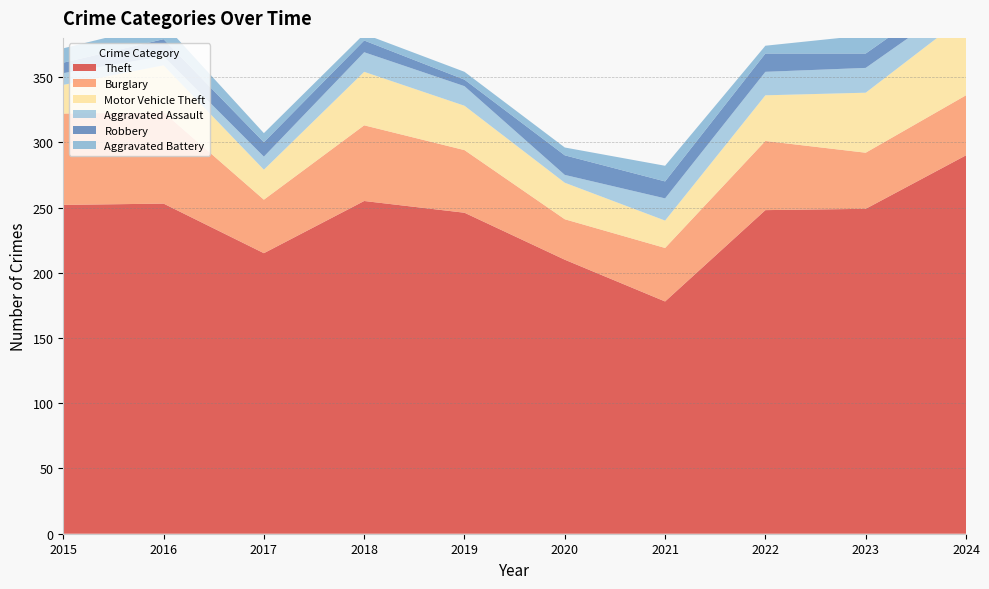

Reading right to left, list all the values displayed in this chart.

Theft: 2024=290	2023=249	2022=248	2021=178	2020=210	2019=246	2018=255	2017=215	2016=253	2015=252
Burglary: 2024=46	2023=43	2022=53	2021=41	2020=31	2019=48	2018=58	2017=41	2016=70	2015=70
Motor Vehicle Theft: 2024=61	2023=46	2022=35	2021=21	2020=28	2019=34	2018=41	2017=23	2016=36	2015=22
Aggravated Assault: 2024=14	2023=19	2022=18	2021=17	2020=6	2019=15	2018=15	2017=10	2016=7	2015=9
Robbery: 2024=11	2023=11	2022=14	2021=13	2020=15	2019=5	2018=9	2017=11	2016=13	2015=8
Aggravated Battery: 2024=13	2023=14	2022=6	2021=12	2020=6	2019=6	2018=5	2017=7	2016=12	2015=11